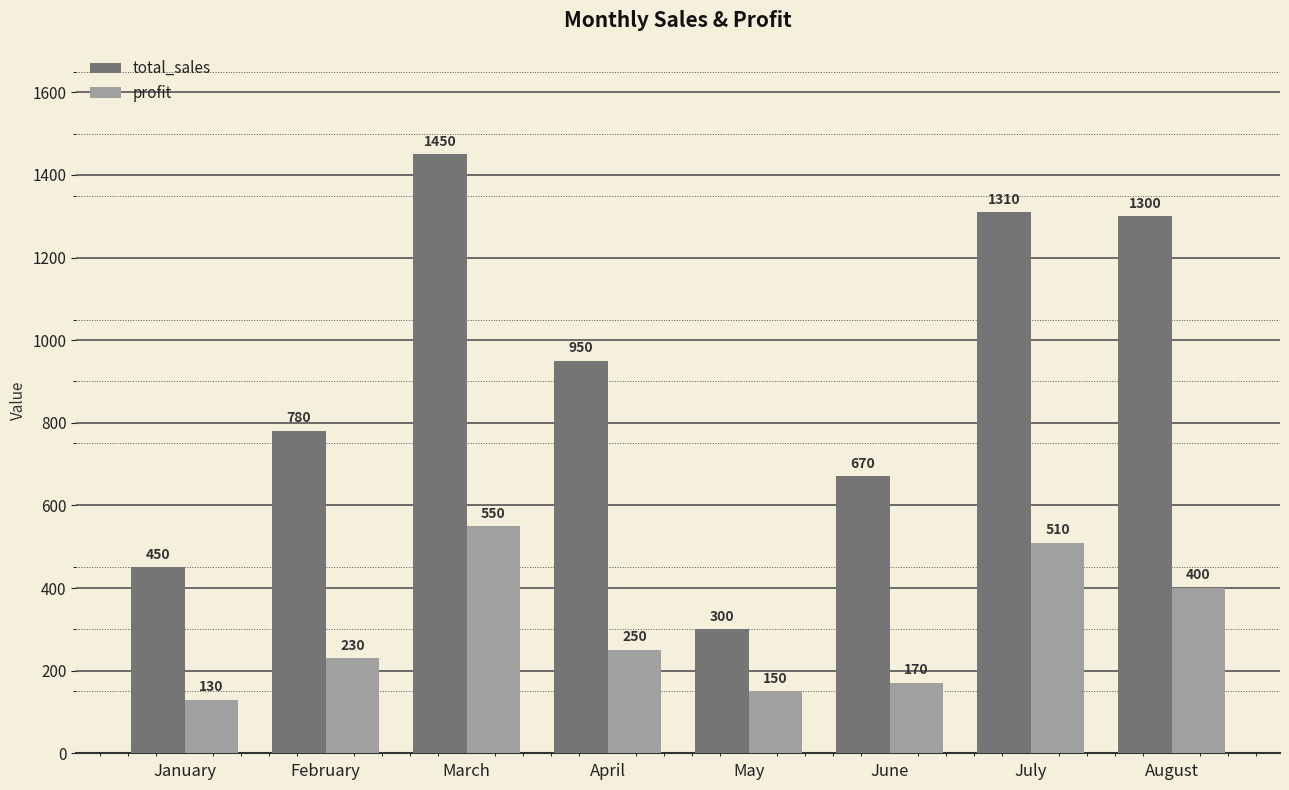

Where is total_sales nearest to the value 875?

April